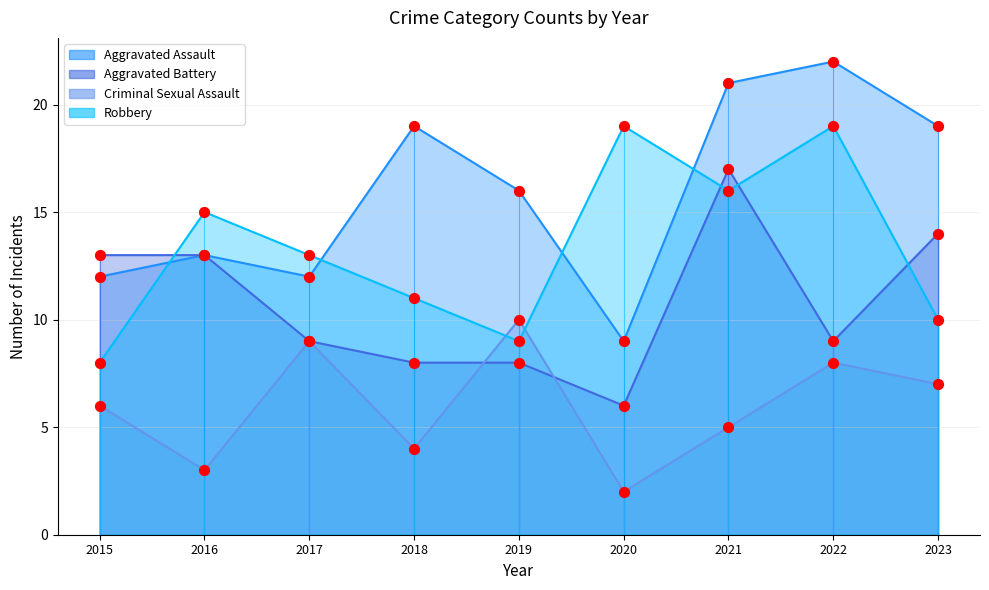

Which series has the largest total across all categories?

Aggravated Assault